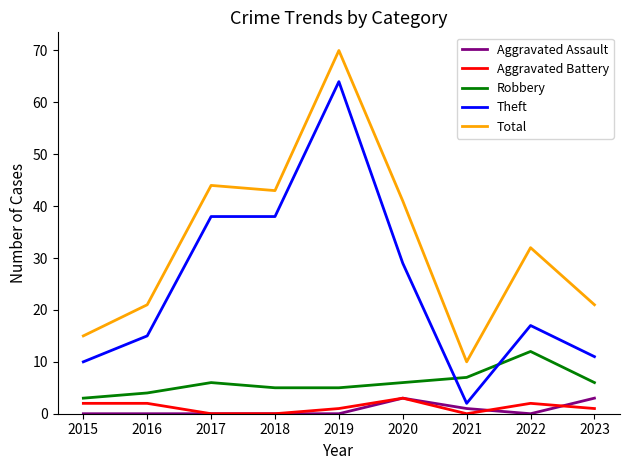

True or false: Total and Aggravated Battery cross at least once.

False